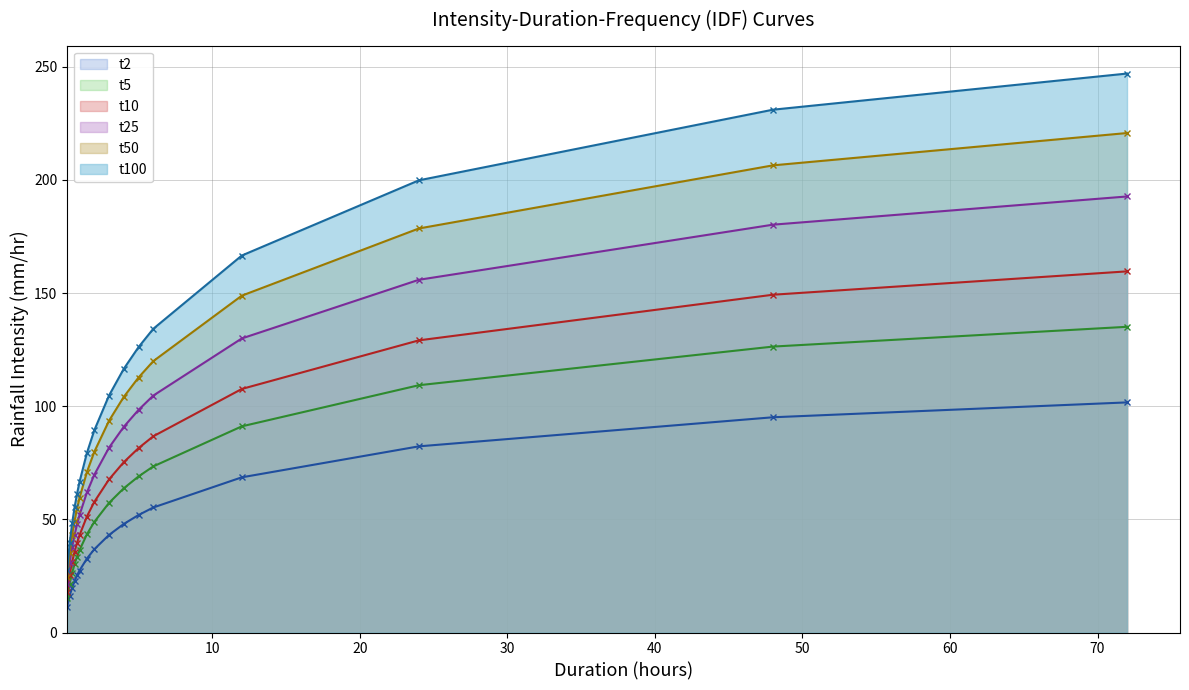

True or false: t50 has more than 0 points higher than both neighbors.

False